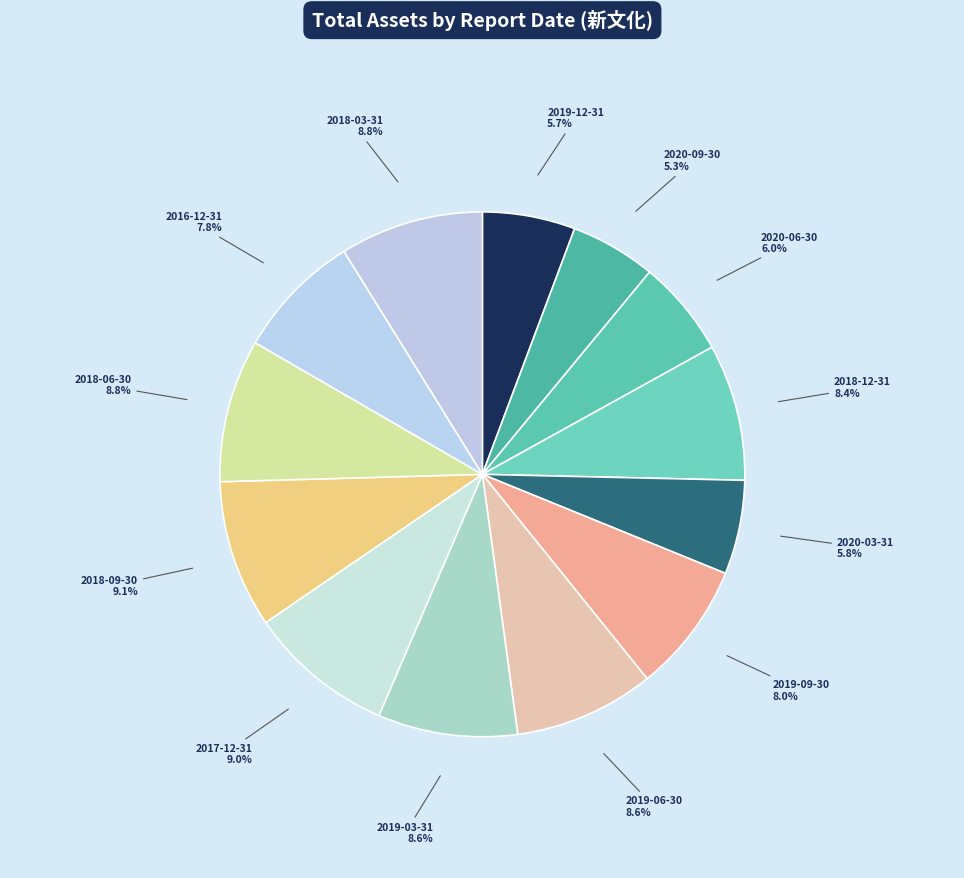

To the nearest percent, what portion does 2019-06-30 represent?

9%